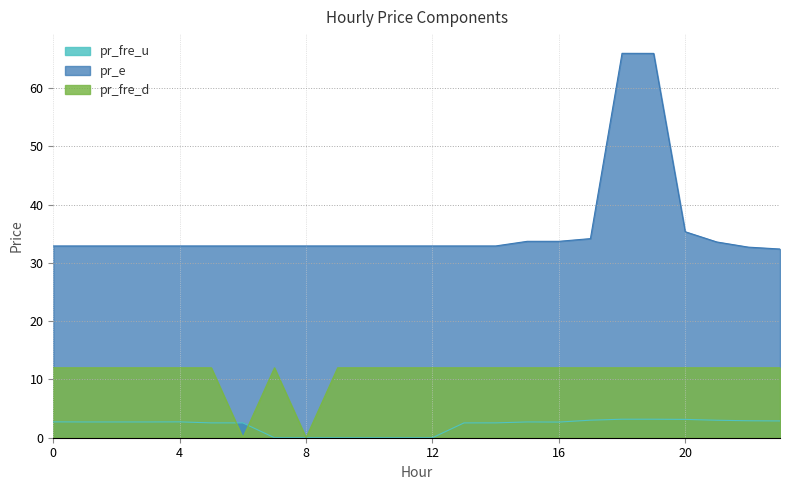

What is the highest value of the pr_fre_d series?

12.0